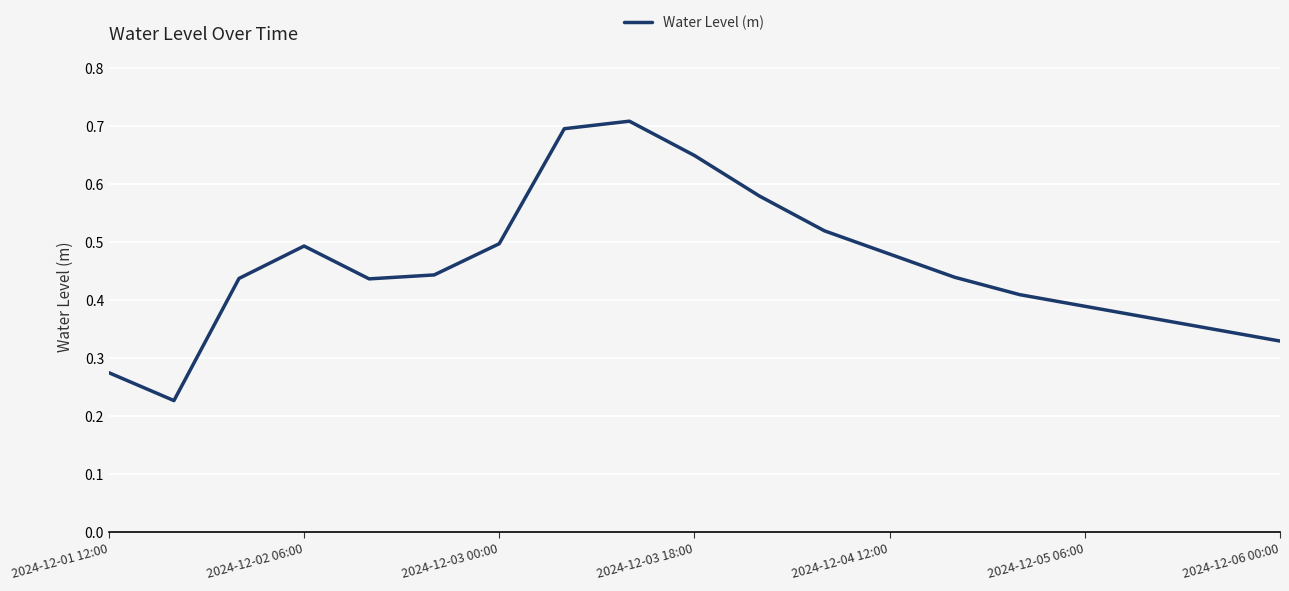

The chart shows a value of 0.5 at 2024-12-03 00:00. True or false?

True